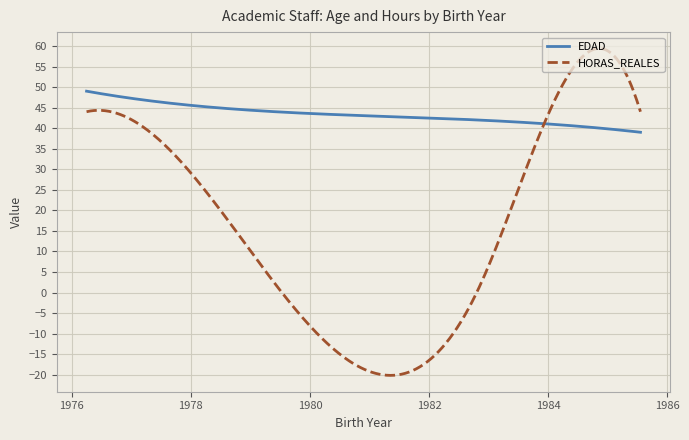

List the series in order of their peak value, highest first.

HORAS_REALES, EDAD